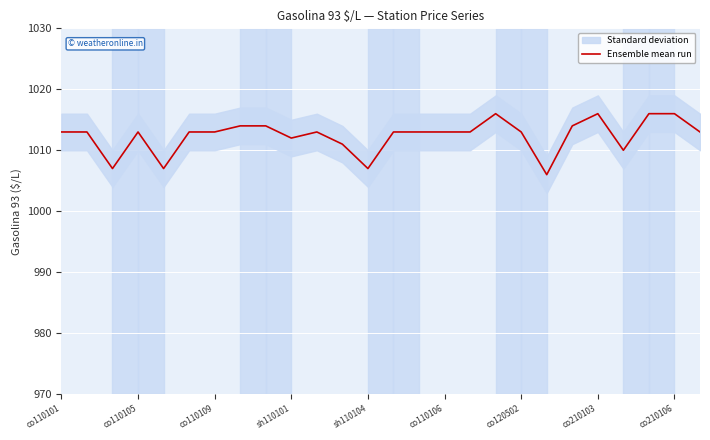

How many values exceed 1013?

7